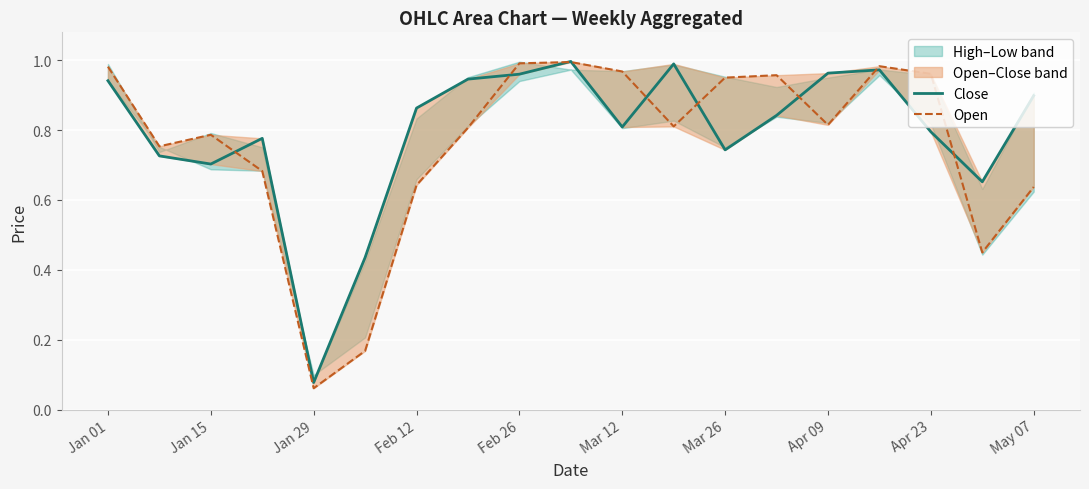

What is the difference between the maximum and minimum values in the Close series?

0.9